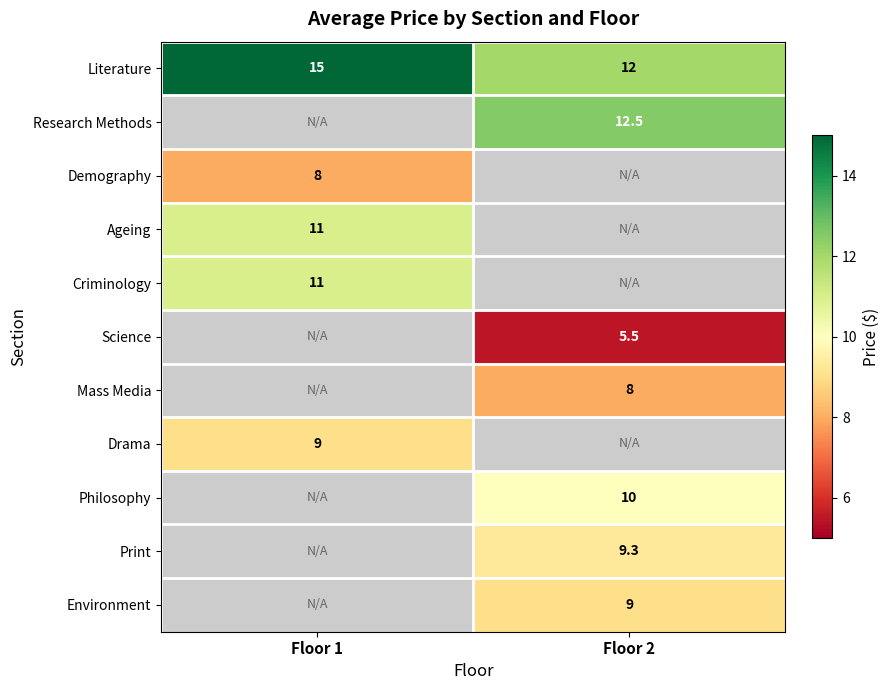

At how many categories does at least one series exceed 7?

2